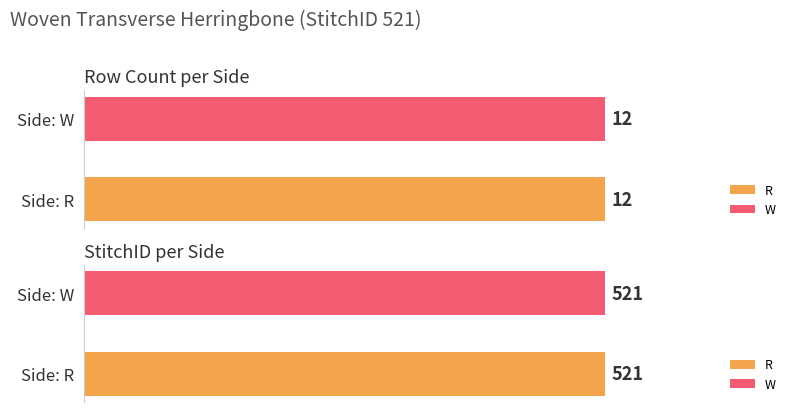

The value of Row # at R is 12. True or false?

True